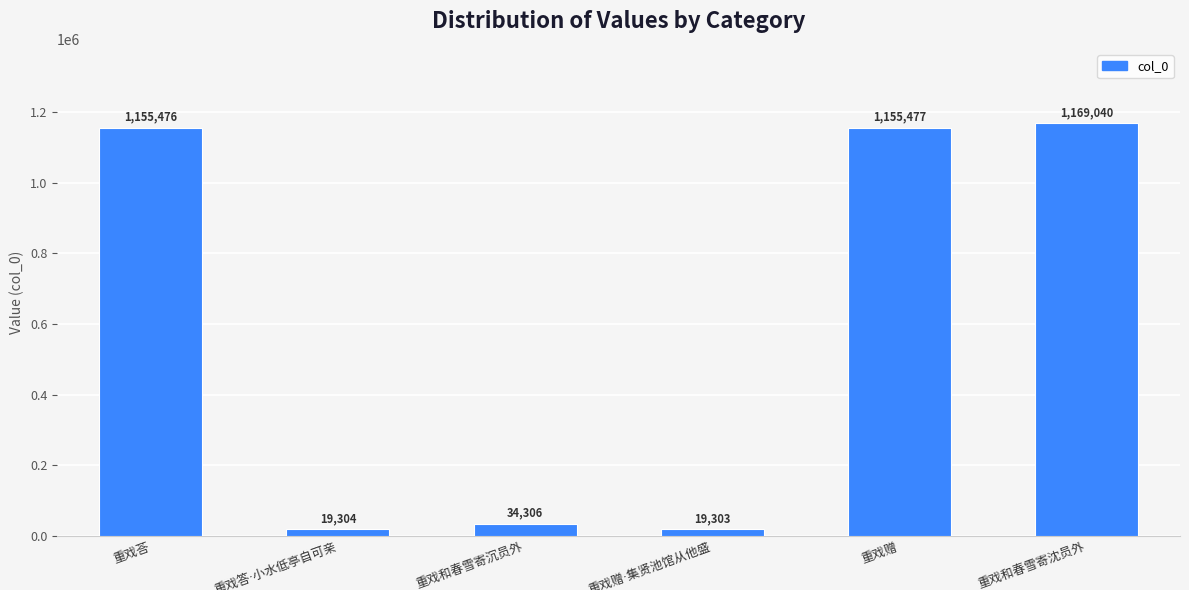

Reading left to right, extract all data points from this chart.

1155476	19304	34306	19303	1155477	1169040